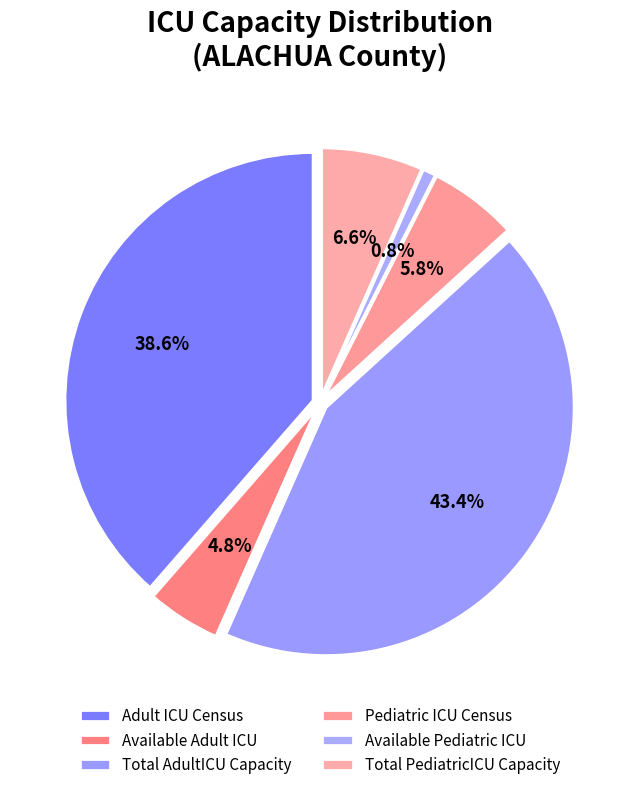

To the nearest percent, what portion does Total PediatricICU Capacity represent?

7%